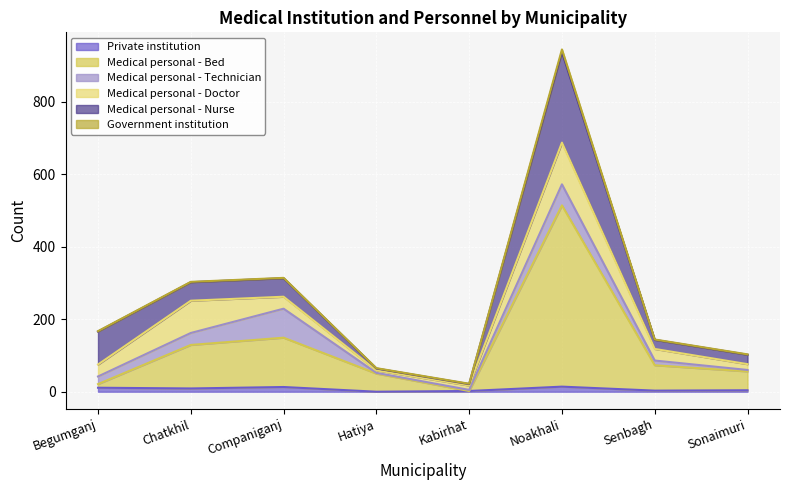

Which series has the largest range (max minus min)?

Medical personal - Bed